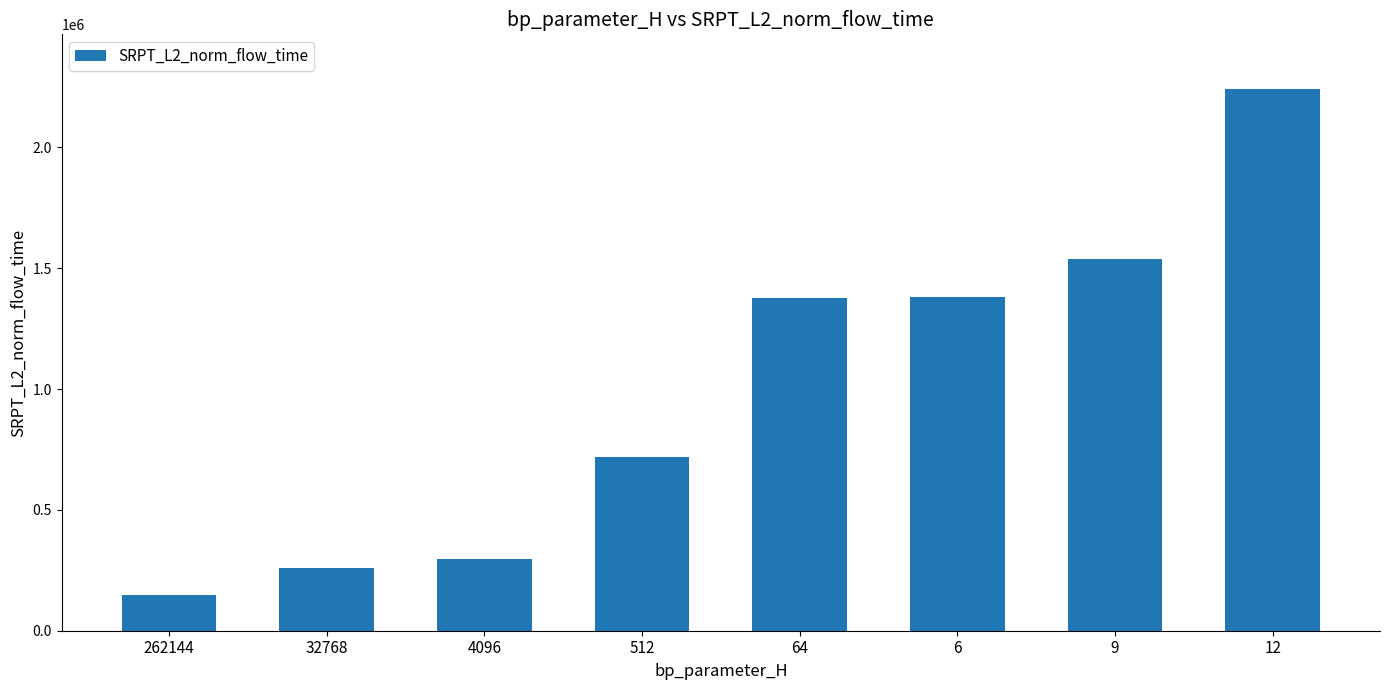

Is it true that the value at 4096 is 295455.6?

True